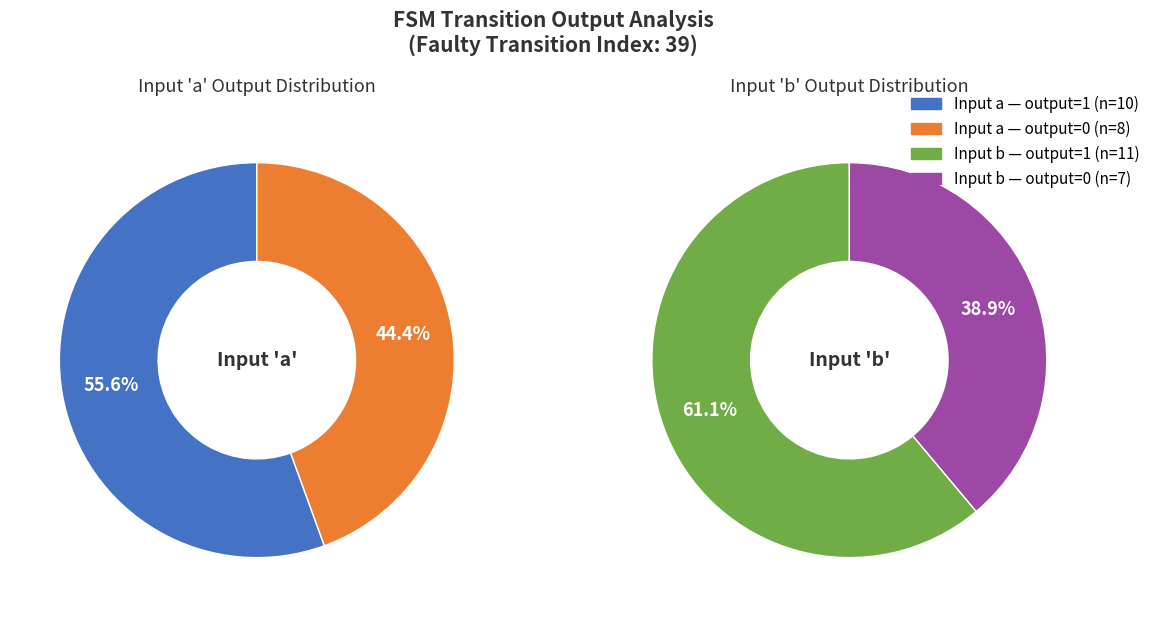

Which series changed the most between 12 and 14?

input_b